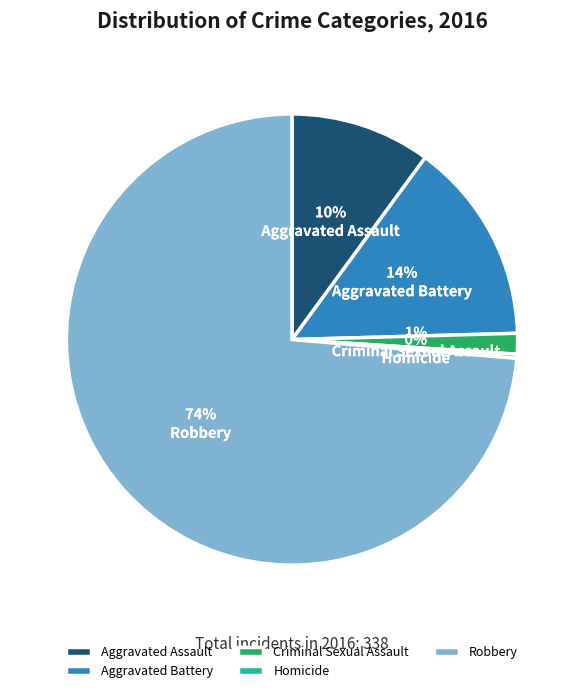

To the nearest percent, what is the difference between the Criminal Sexual Assault and Aggravated Battery slice percentages?

13%